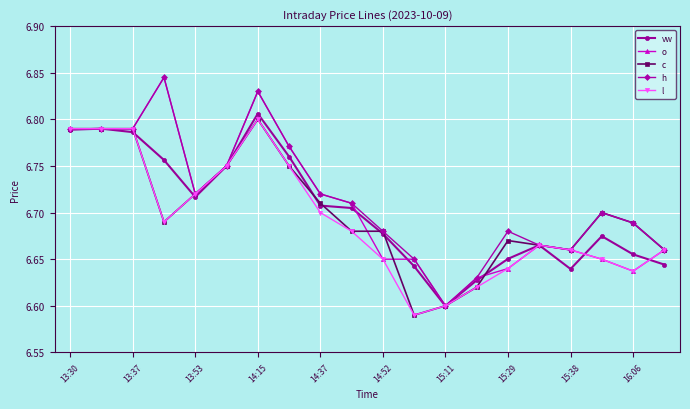

What is the difference between the maximum and minimum values in the c series?

0.2